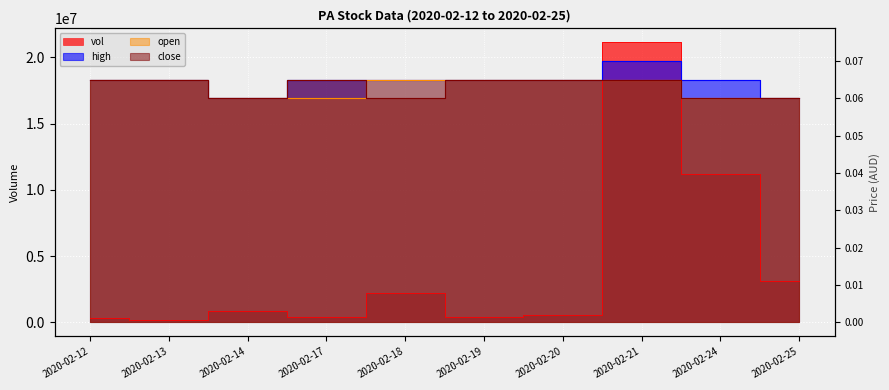

At which category is the sum across all series the highest?

2020-02-21